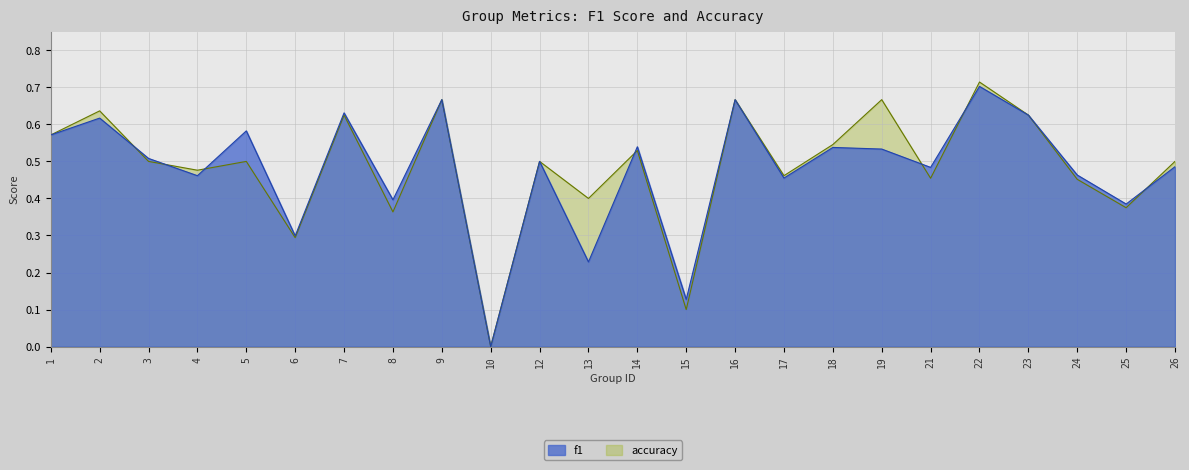

Reading left to right, transcribe all the data shown in this chart.

f1: 1=0.6	2=0.6	3=0.5	4=0.5	5=0.6	6=0.3	7=0.6	8=0.4	9=0.7	10=0.0	12=0.5	13=0.2	14=0.5	15=0.1	16=0.7	17=0.5	18=0.5	19=0.5	21=0.5	22=0.7	23=0.6	24=0.5	25=0.4	26=0.5
accuracy: 1=0.6	2=0.6	3=0.5	4=0.5	5=0.5	6=0.3	7=0.6	8=0.4	9=0.7	10=0.0	12=0.5	13=0.4	14=0.5	15=0.1	16=0.7	17=0.5	18=0.5	19=0.7	21=0.5	22=0.7	23=0.6	24=0.5	25=0.4	26=0.5